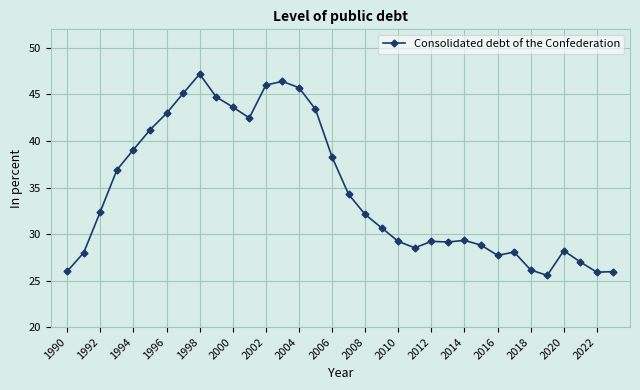

True or false: the data has more than 0 interior local peaks.

True